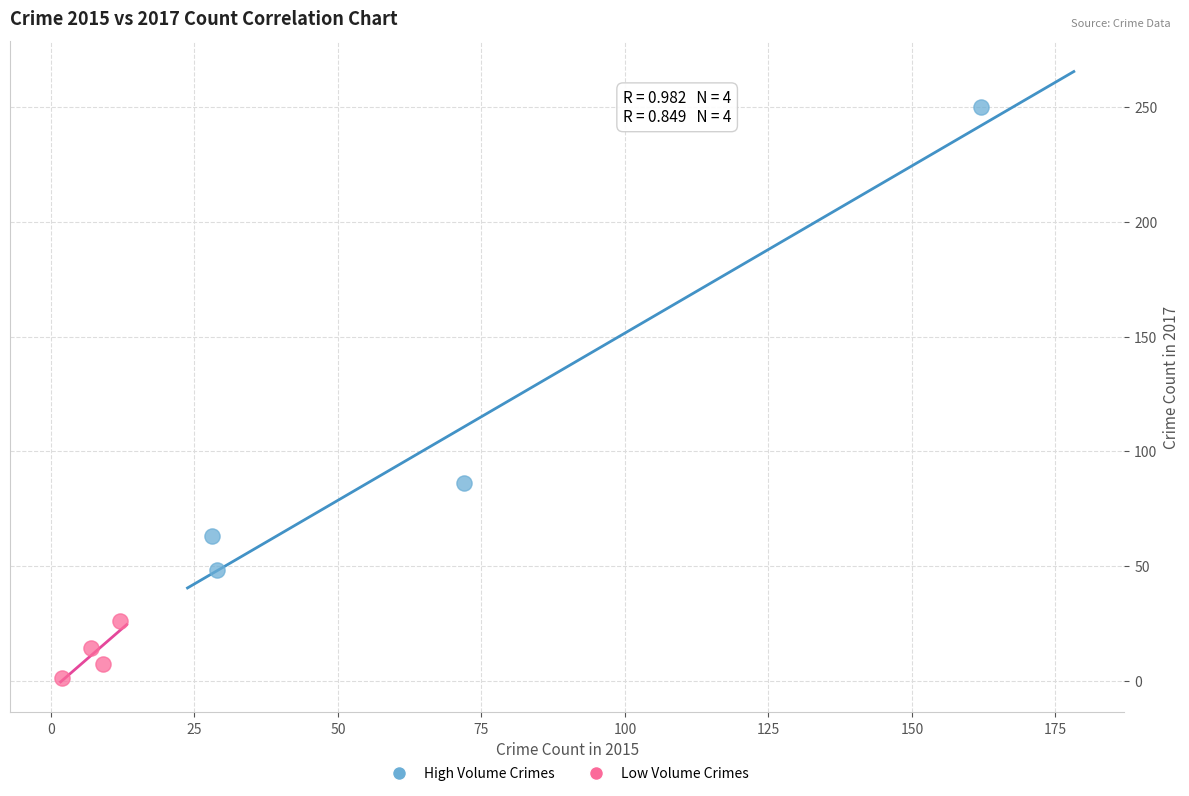

Which series has the widest spread of Y values?

High Volume Crimes